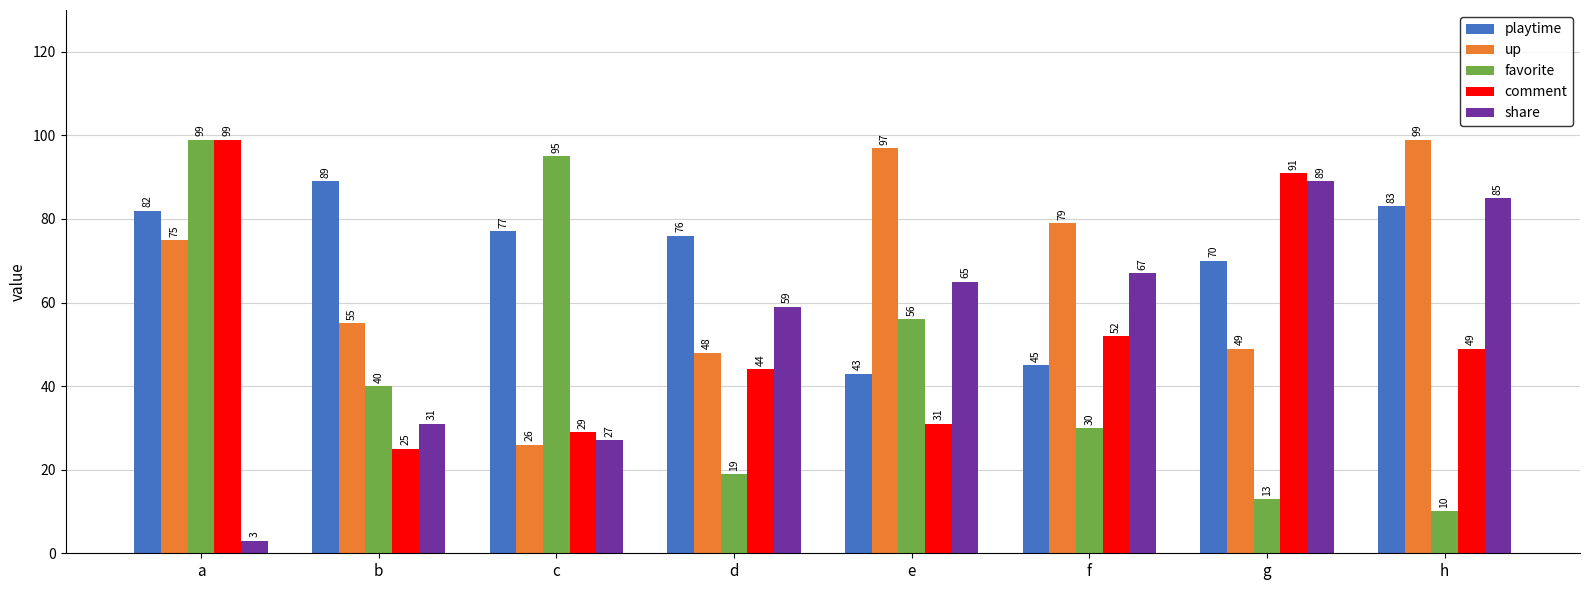

What is the value of the share bar at the 3rd from the left?

27